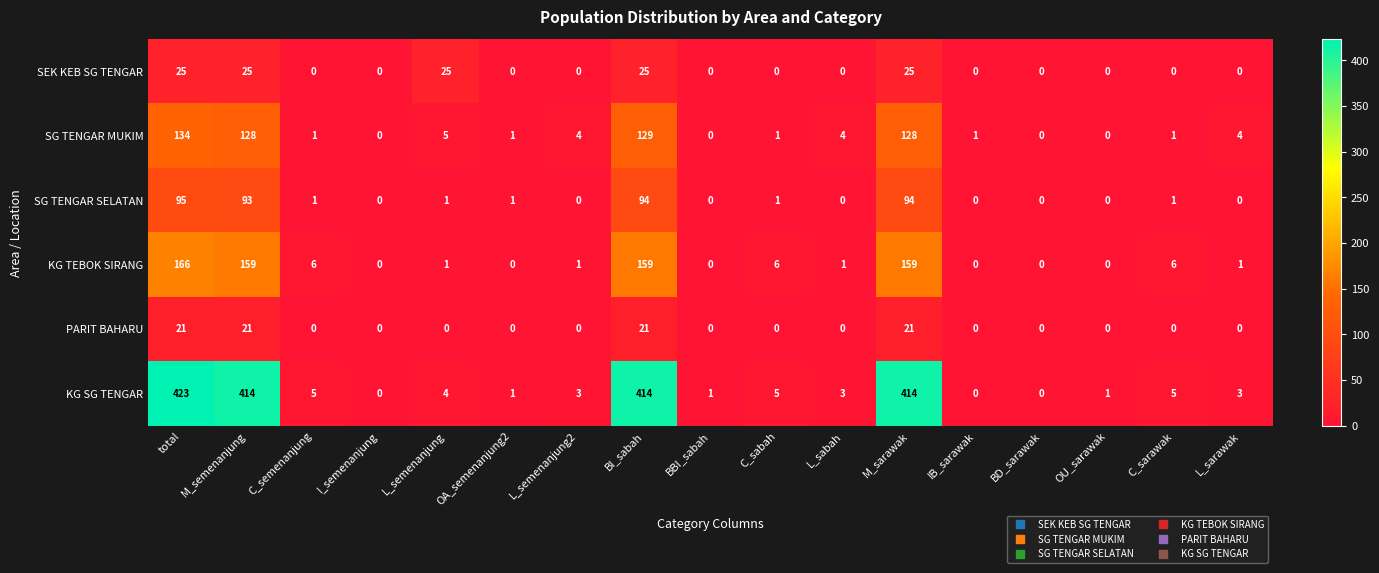

At which category is the sum across all series the highest?

total